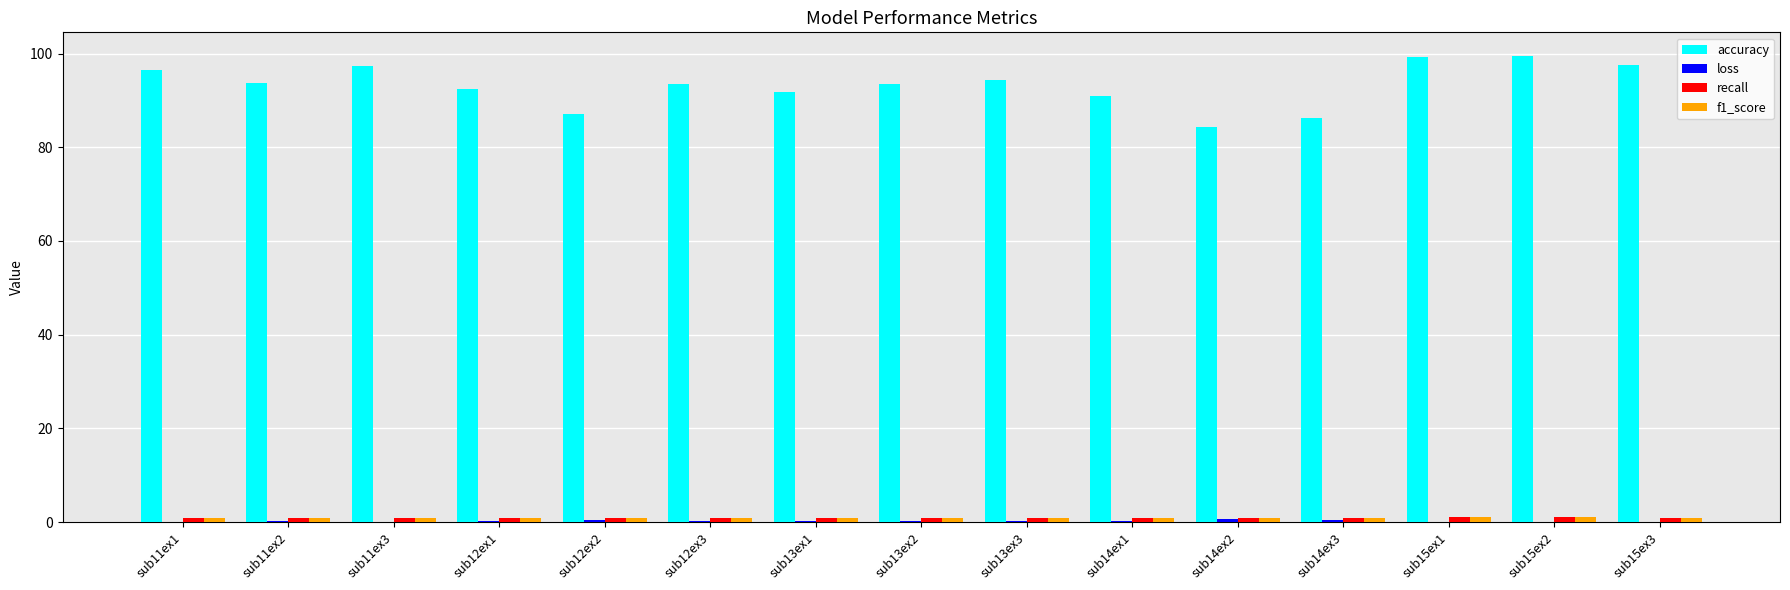

What is the greatest value displayed?

99.6